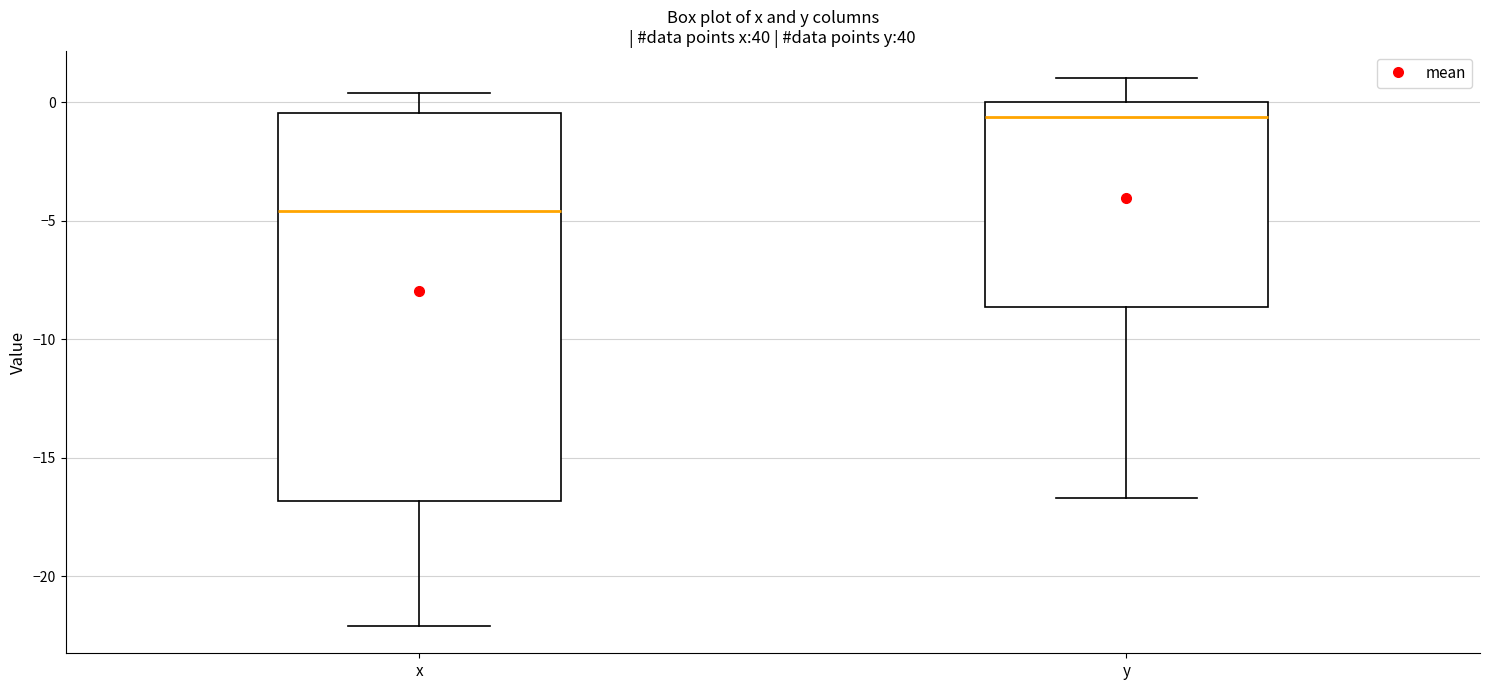

Comparing the boxes themselves (not the whiskers), which one is the tallest?

x